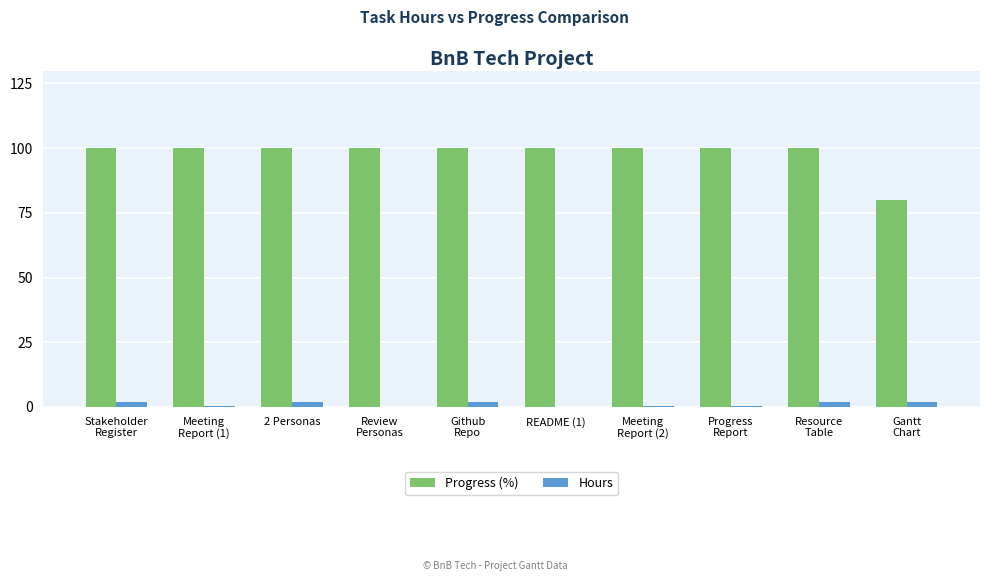

What is the spread (max minus min) of values at Review
Personas?

99.9